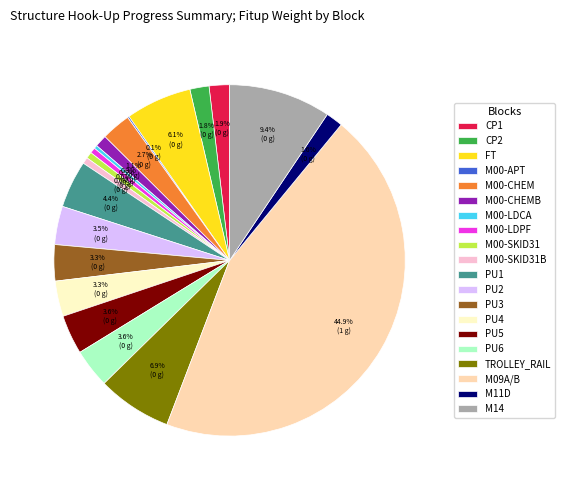

To the nearest percent, what portion does PU4 represent?

3%